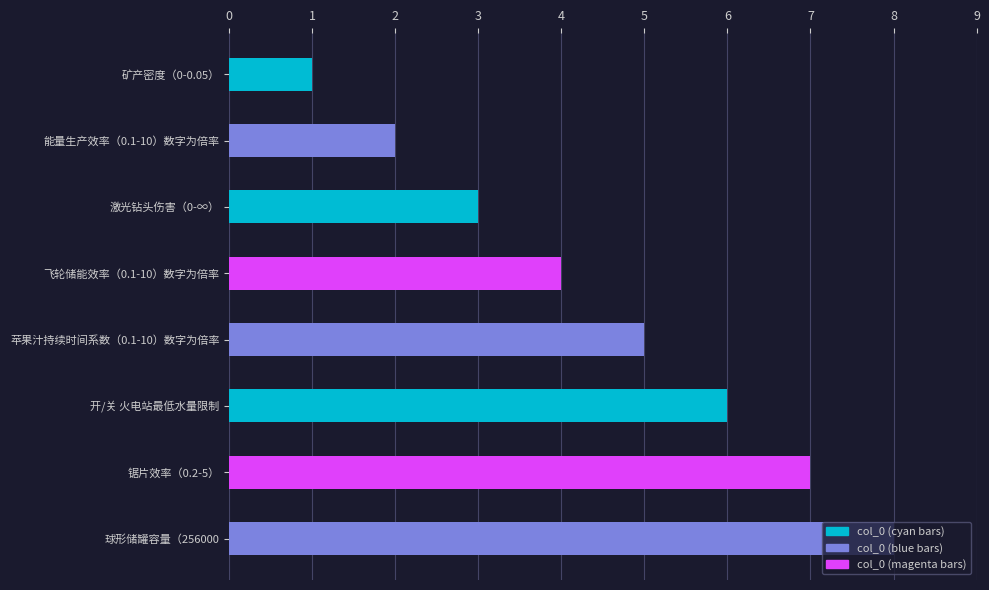

What is the maximum value shown in the chart?

8